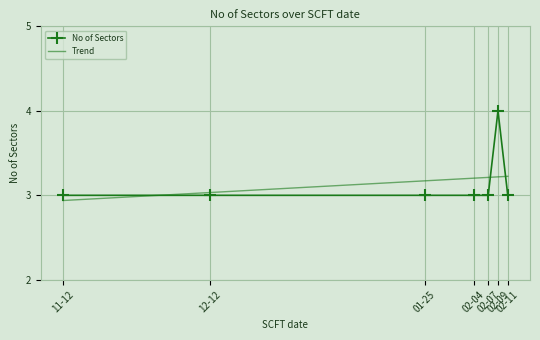

How many data points are above 3?

1